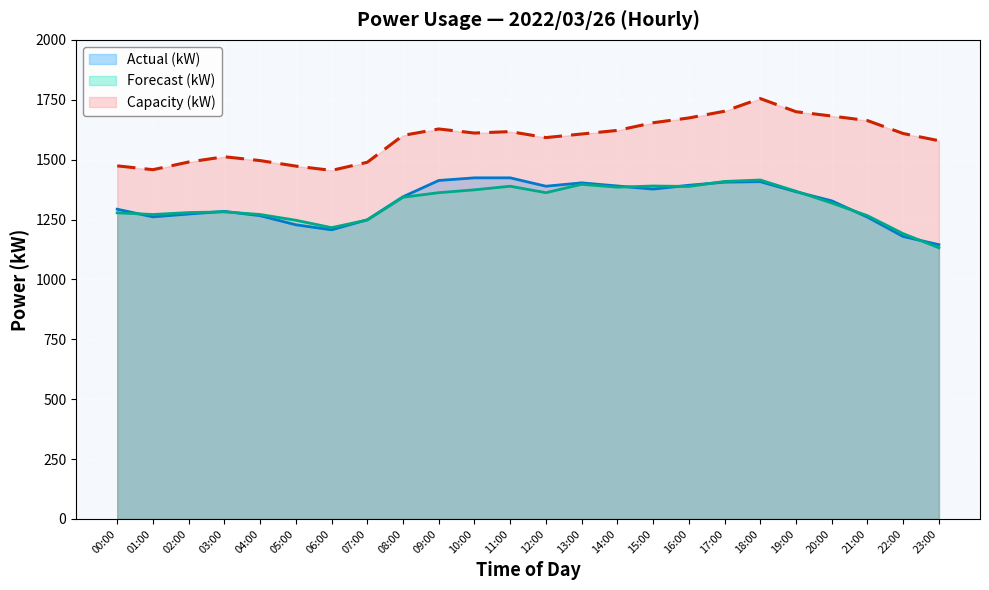

True or false: Forecast (kW) and Capacity (kW) cross at least once.

False